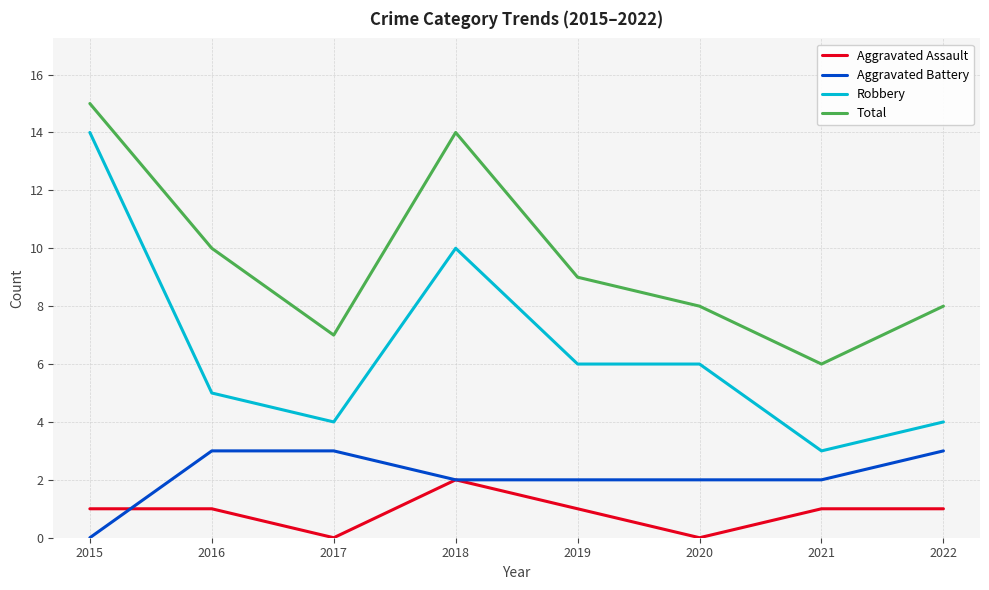

What is the sum of the Aggravated Battery values at 2018 and 2015?

2